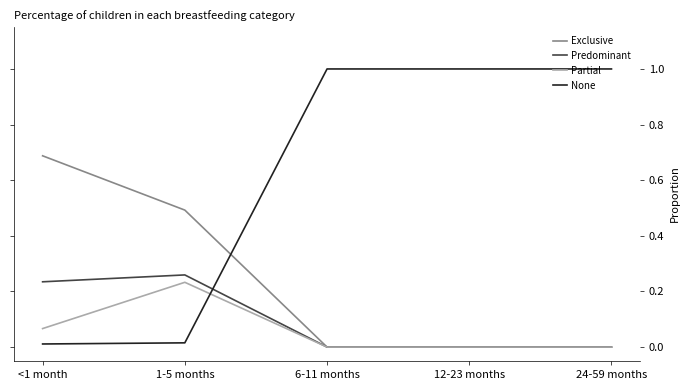

At how many categories does at least one series exceed 0?

5